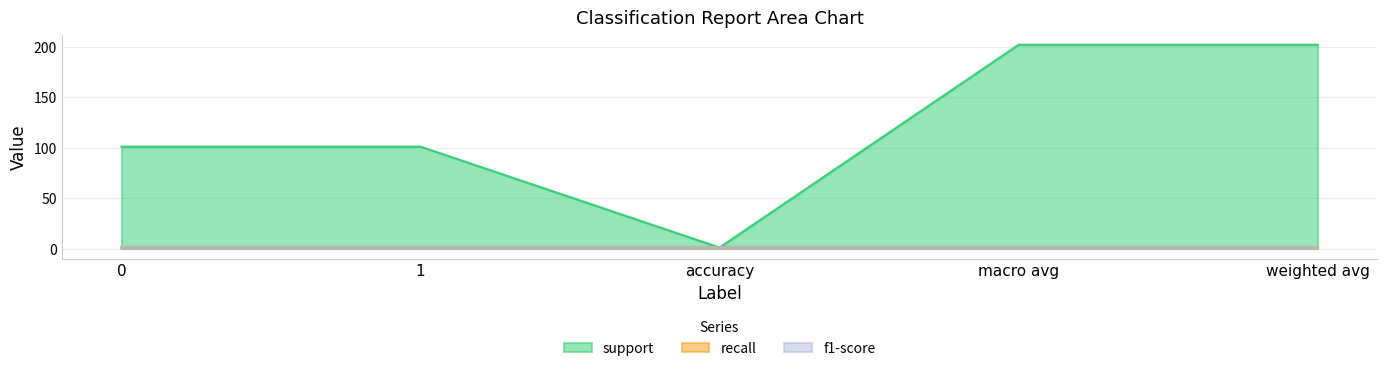

Between 1 and weighted avg, which series saw the biggest shift?

support